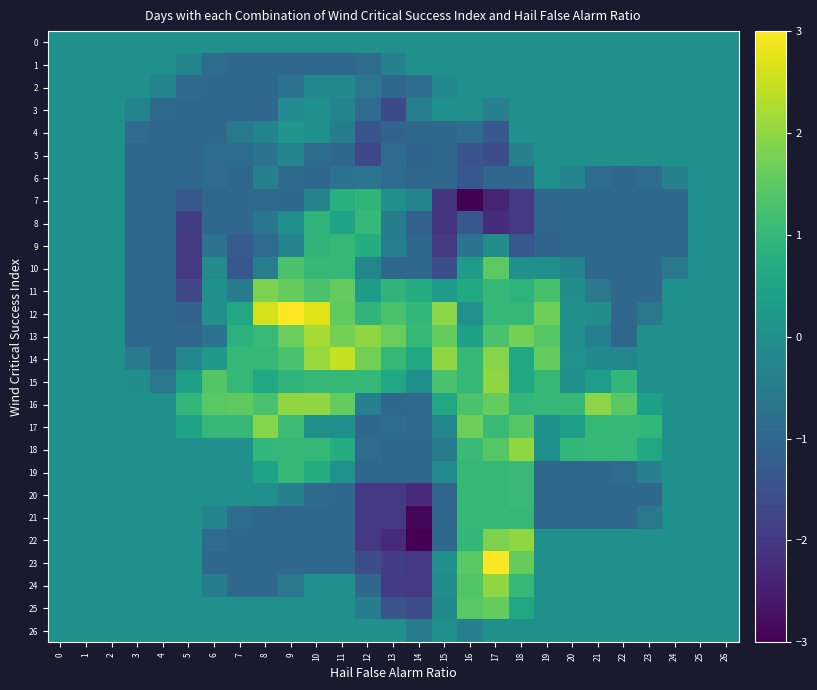

At which category is the sum across all series the highest?

17